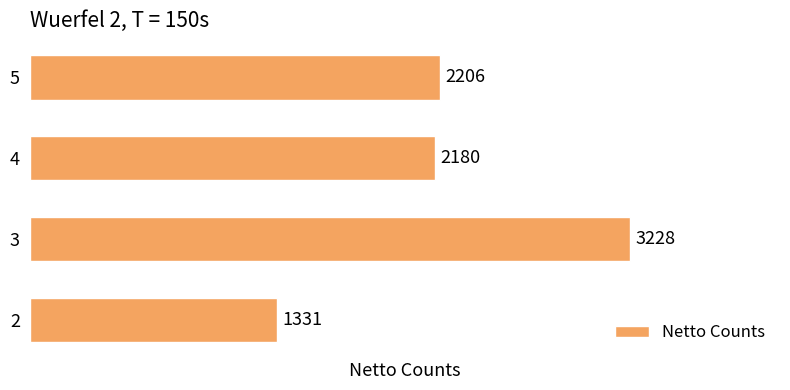

How many bars are there in total?

4